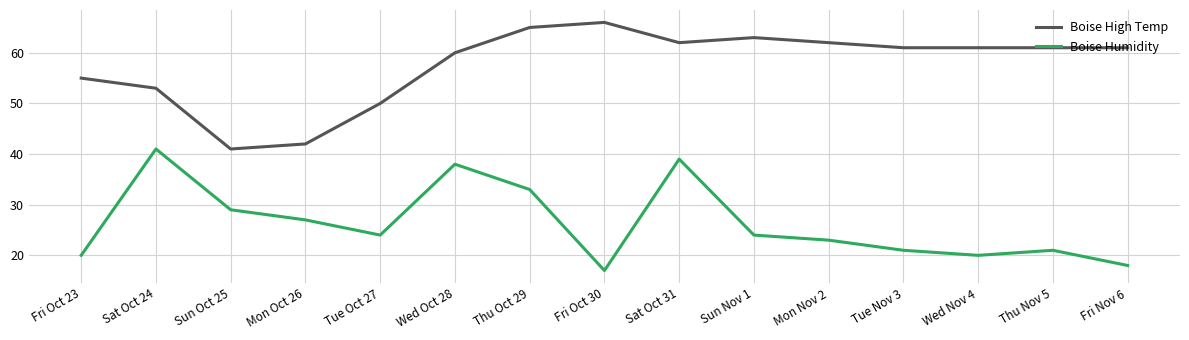

How many series are shown in this chart?

2